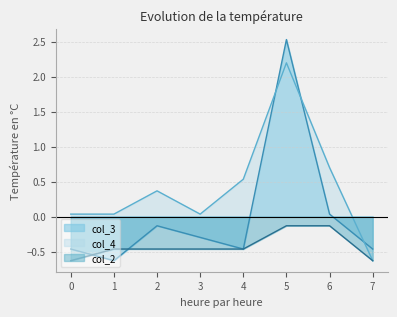

The value of col_4 at 1 is 0.0. True or false?

False